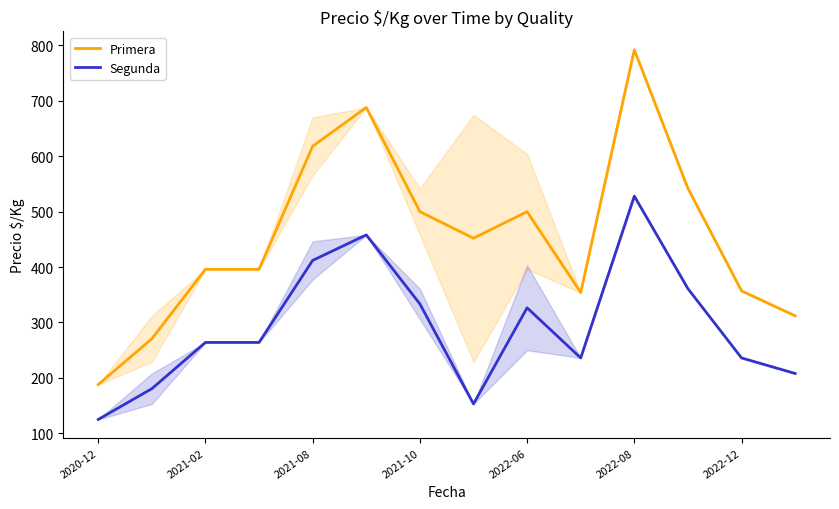

True or false: Primera and Segunda intersect in this chart.

False